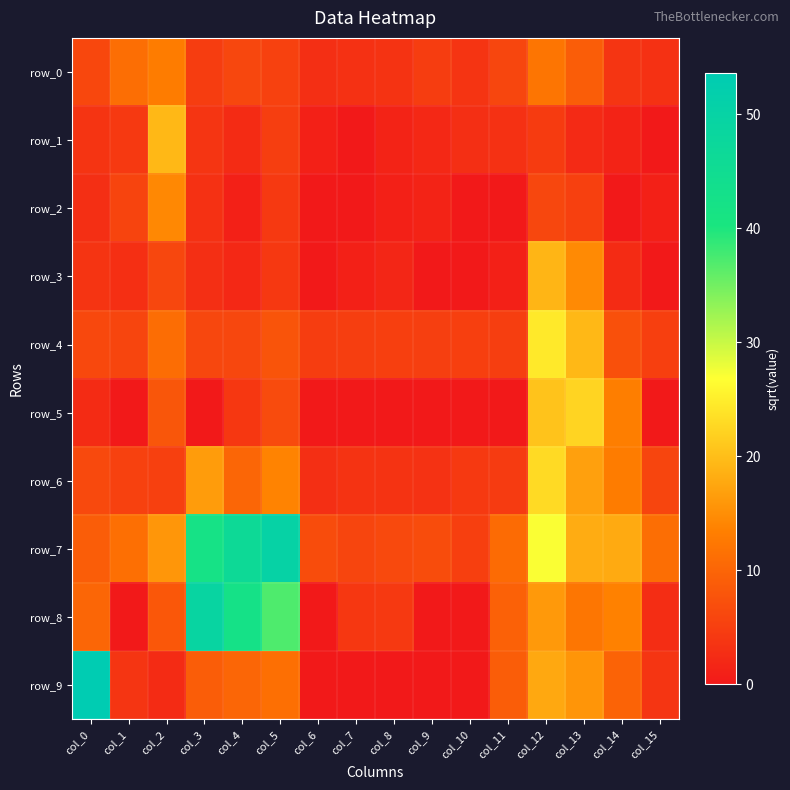

At how many categories does at least one series exceed 31?

4